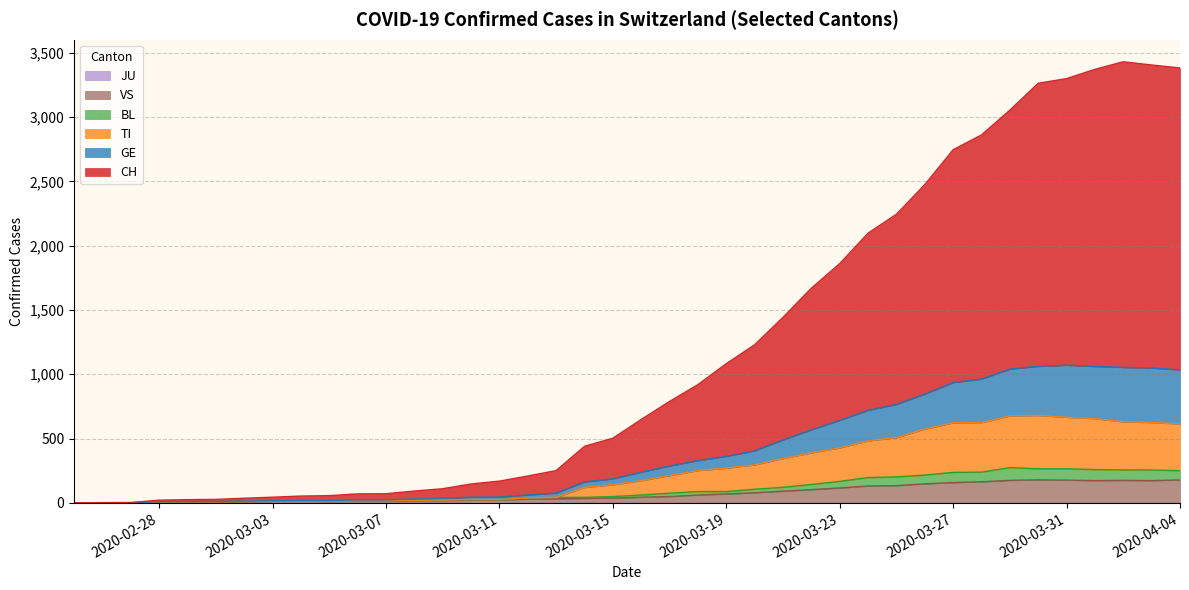

True or false: TI and CH cross at least once.

False